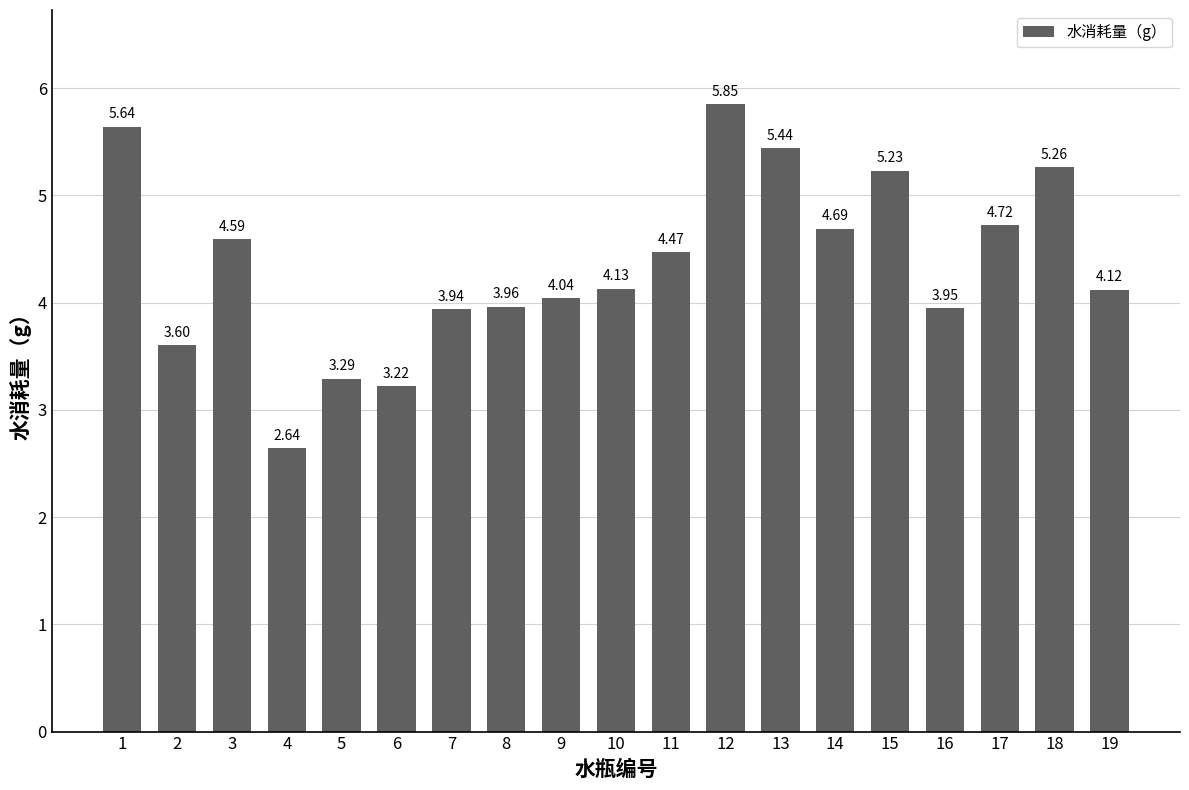

Rank the categories by value from highest to lowest.

12, 1, 13, 18, 15, 17, 14, 3, 11, 10, 19, 9, 8, 16, 7, 2, 5, 6, 4